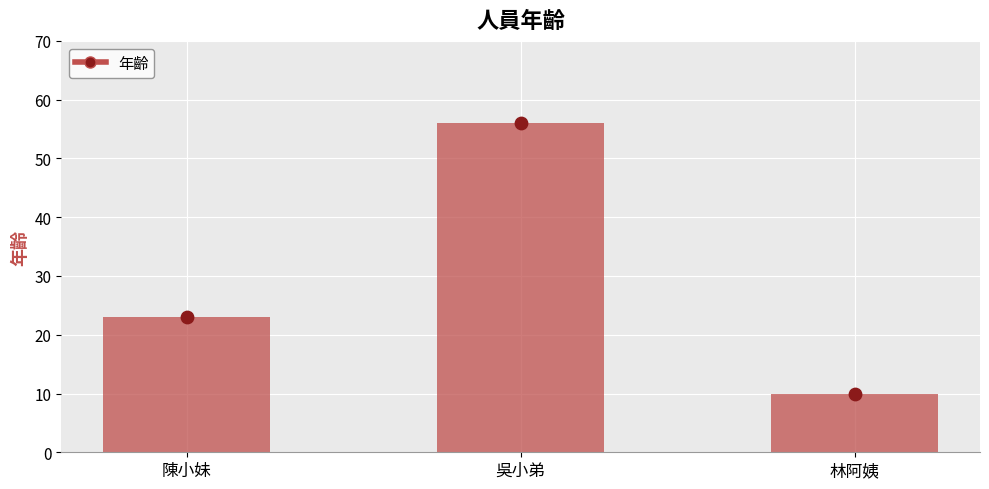

Between 陳小妹 and 林阿姨, which is larger?

陳小妹